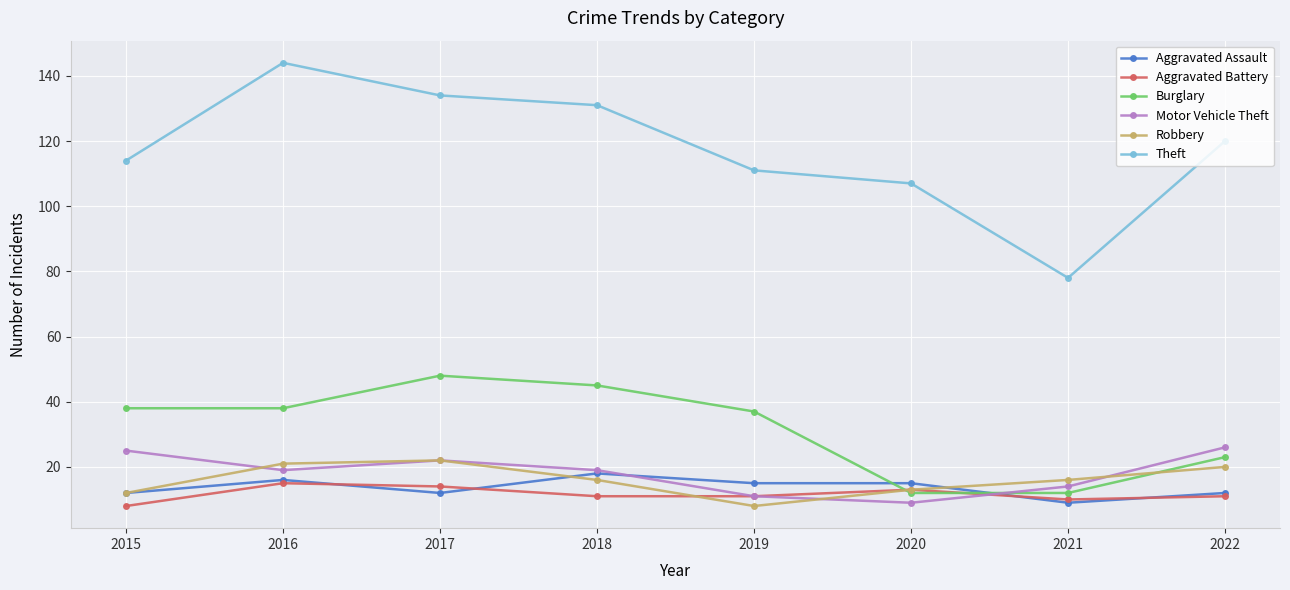

Reading left to right, extract all data points from this chart.

Aggravated Assault: 12	16	12	18	15	15	9	12
Aggravated Battery: 8	15	14	11	11	13	10	11
Burglary: 38	38	48	45	37	12	12	23
Motor Vehicle Theft: 25	19	22	19	11	9	14	26
Robbery: 12	21	22	16	8	13	16	20
Theft: 114	144	134	131	111	107	78	120